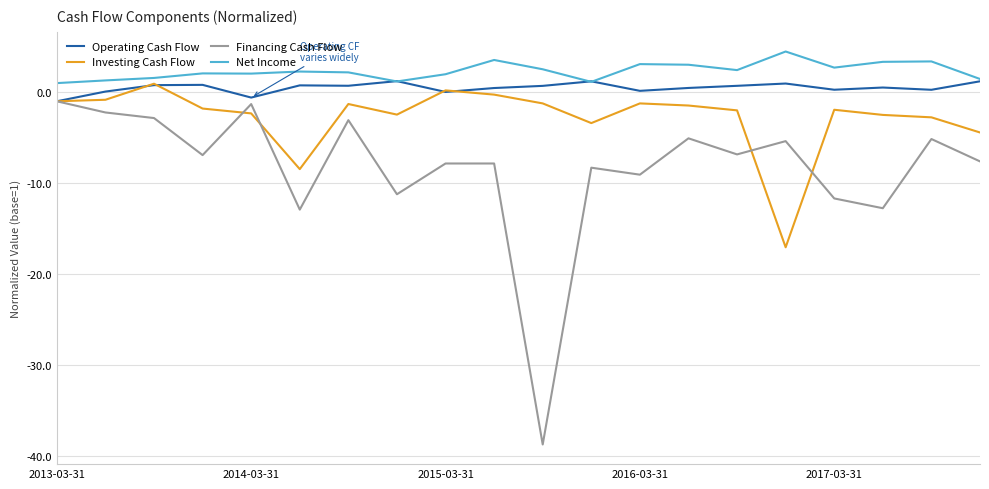

What is the difference between the second highest and second lowest values in the Investing Cash Flow series?

8.7